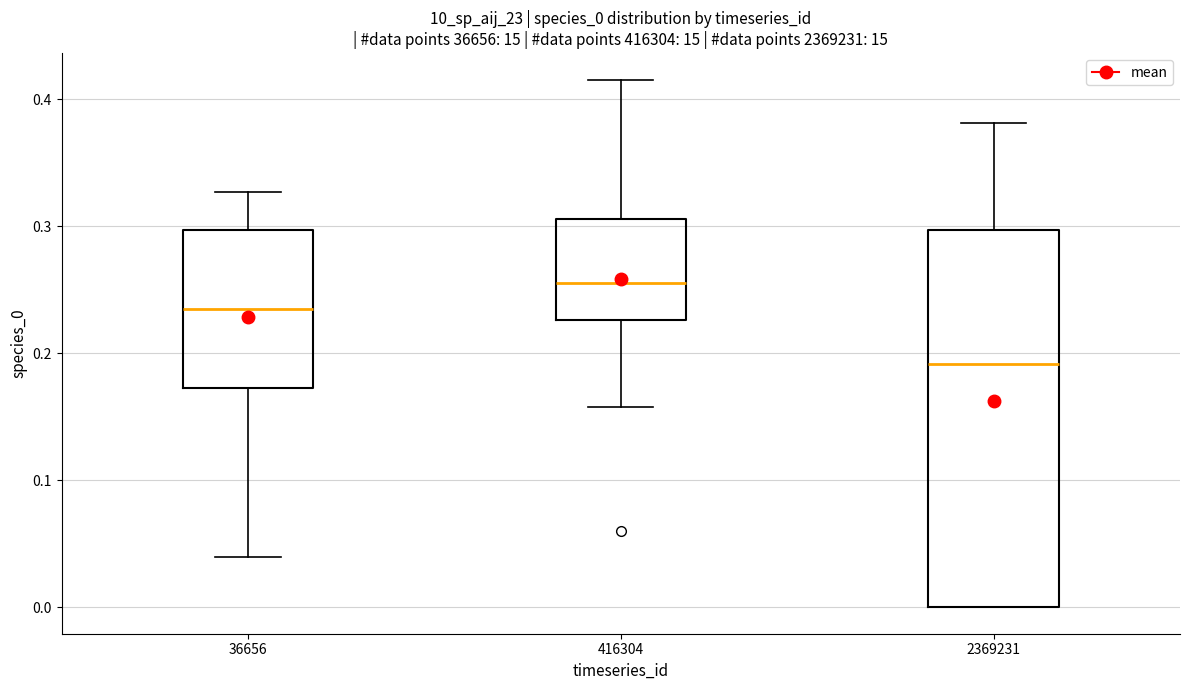

Which box is the tallest, from its lower edge to its upper edge?

2369231